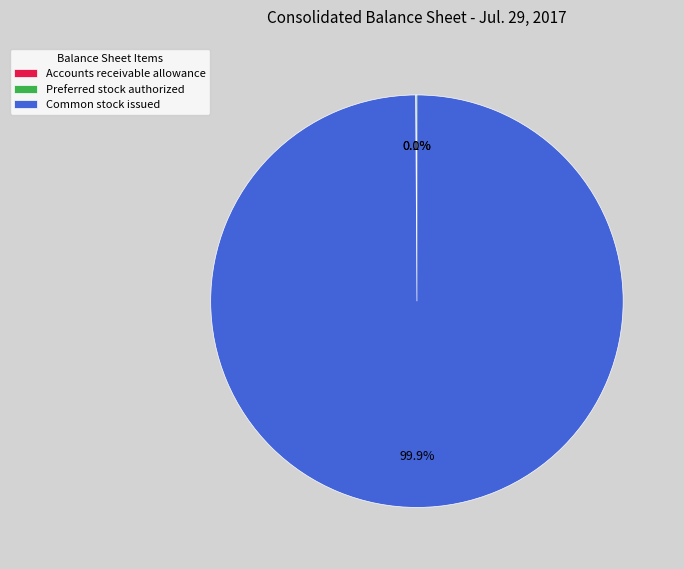

What portion of the pie excludes Common stock issued?

0.1%